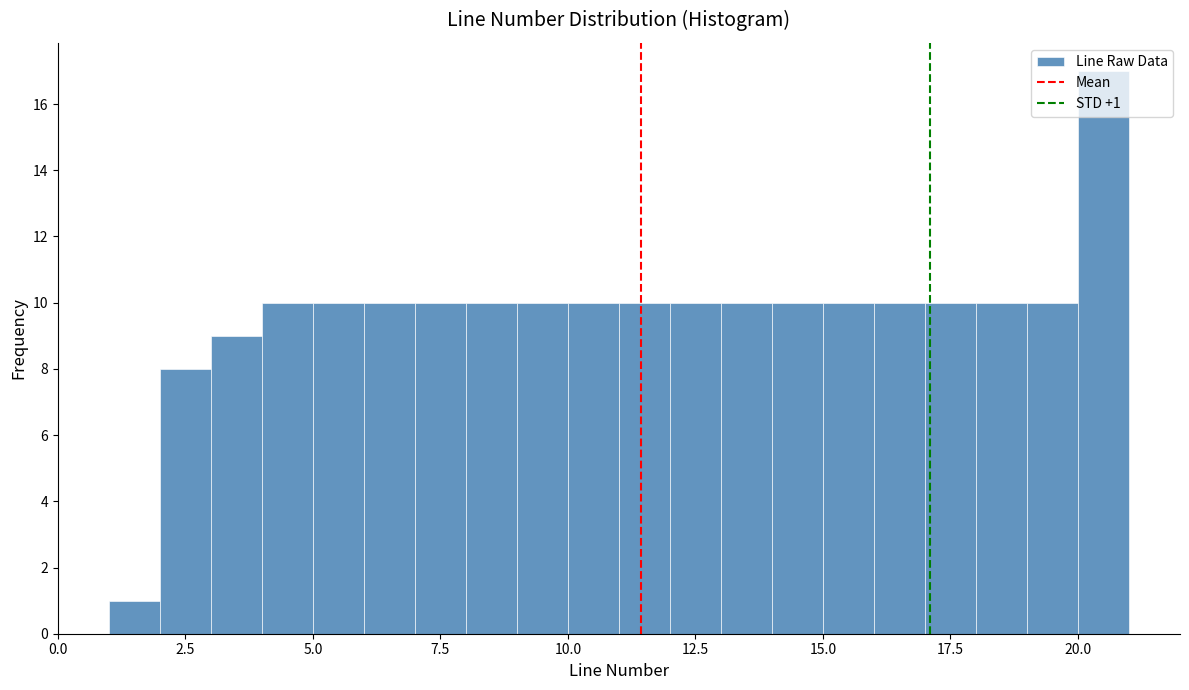

Around what value on the x-axis is the tallest bar? Give the approximate position of its centre, as read against the axis.

20.5